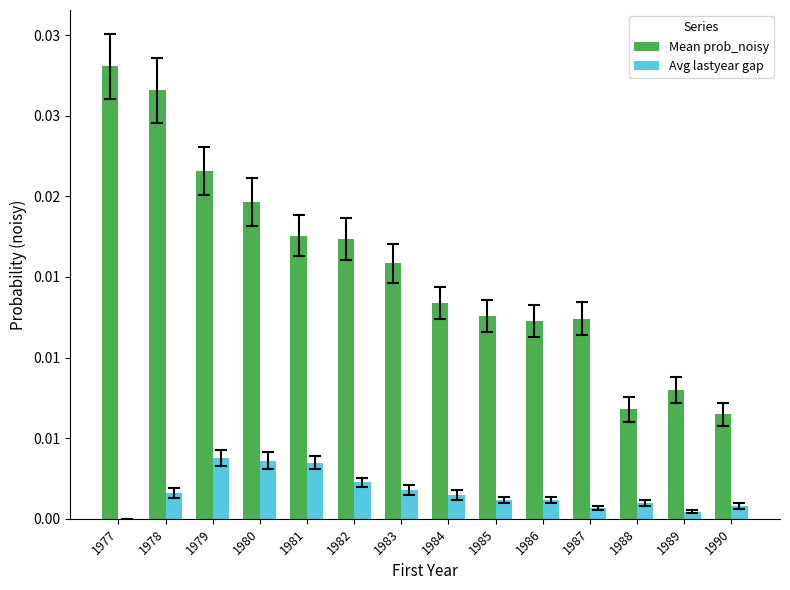

The value of Mean prob_noisy at 1990 is 0.0. True or false?

False